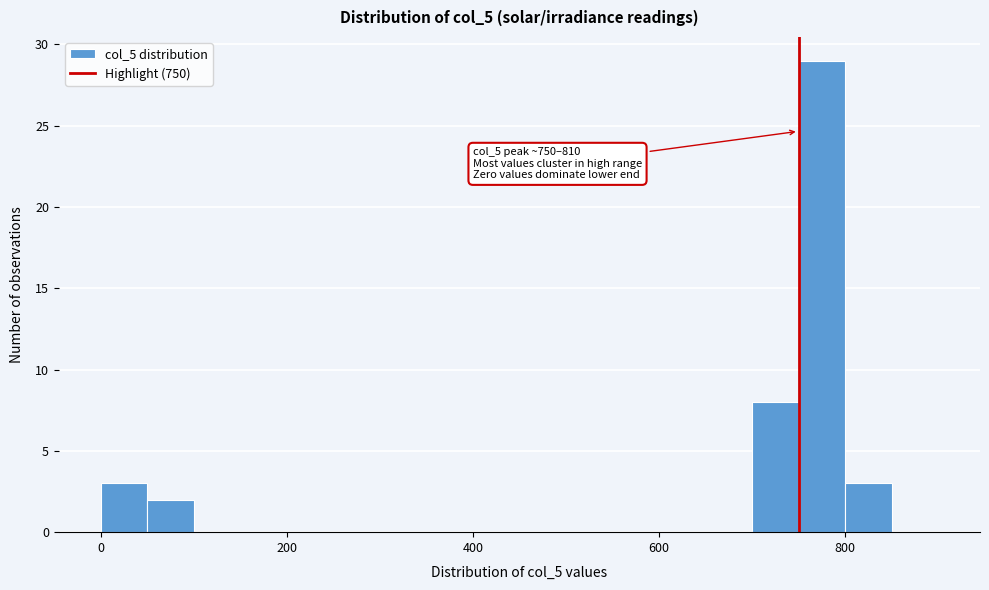

Around what value on the x-axis is the tallest bar? Give the approximate position of its centre, as read against the axis.

780